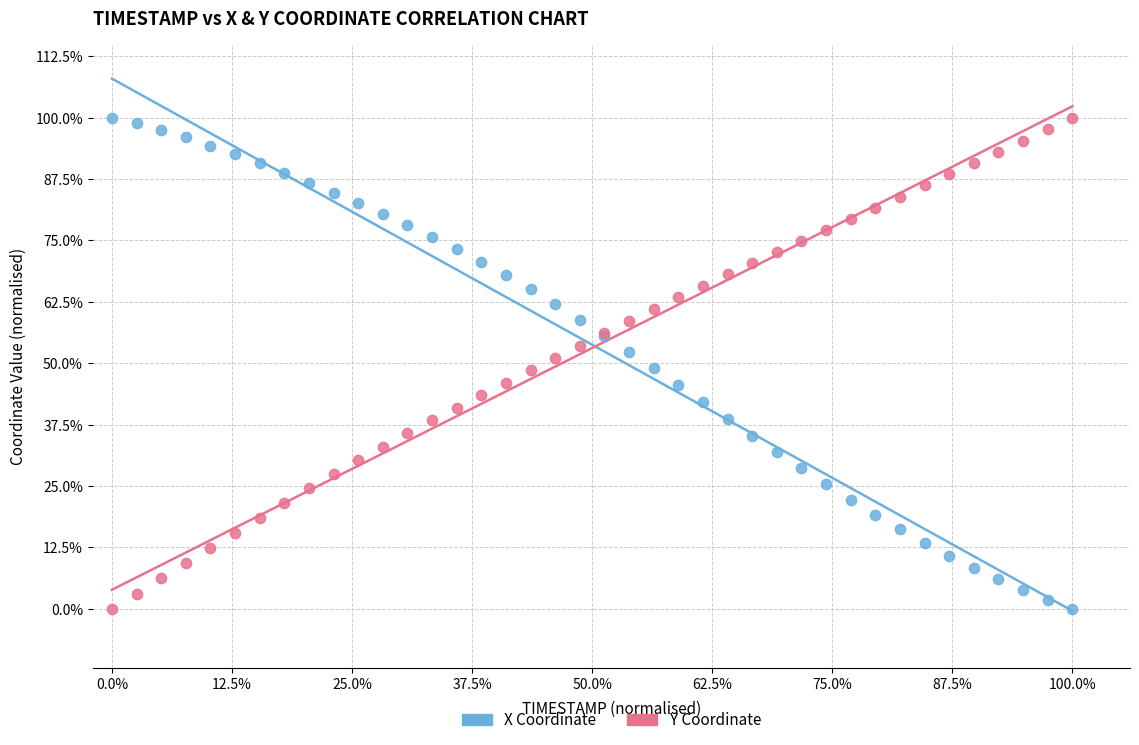

What are all the series names shown in the legend?

X Coordinate, Y Coordinate